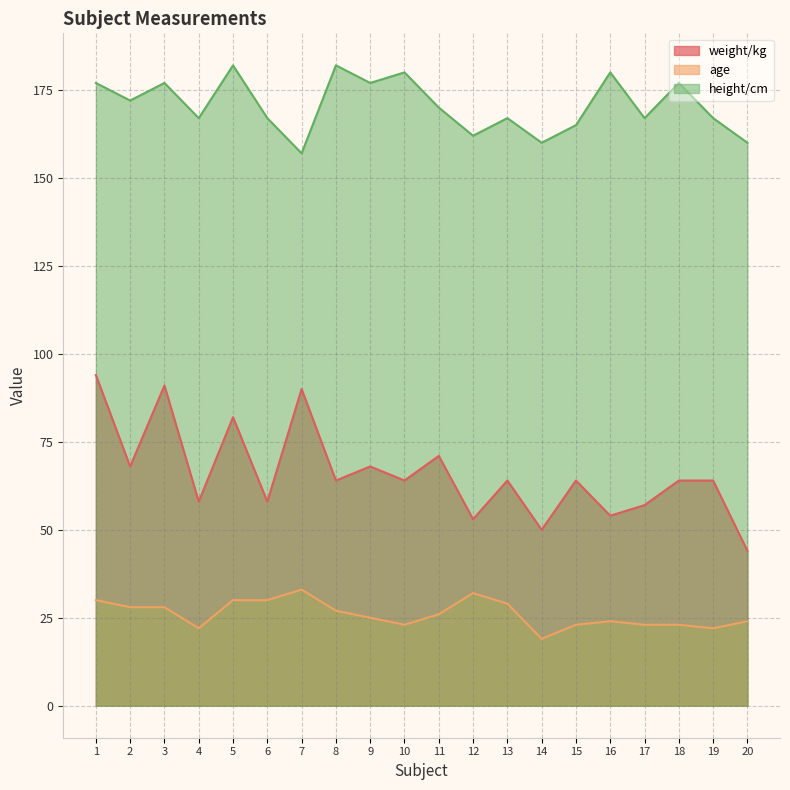

List the series in order of their overall mean, highest first.

height/cm, weight/kg, age